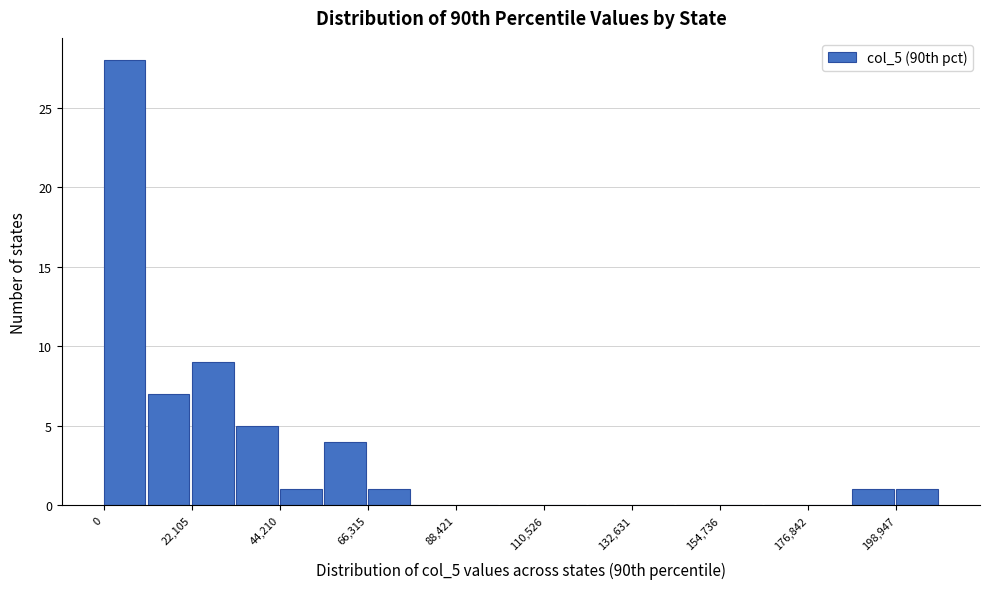

Around what value on the x-axis is the tallest bar? Give the approximate position of its centre, as read against the axis.

5000